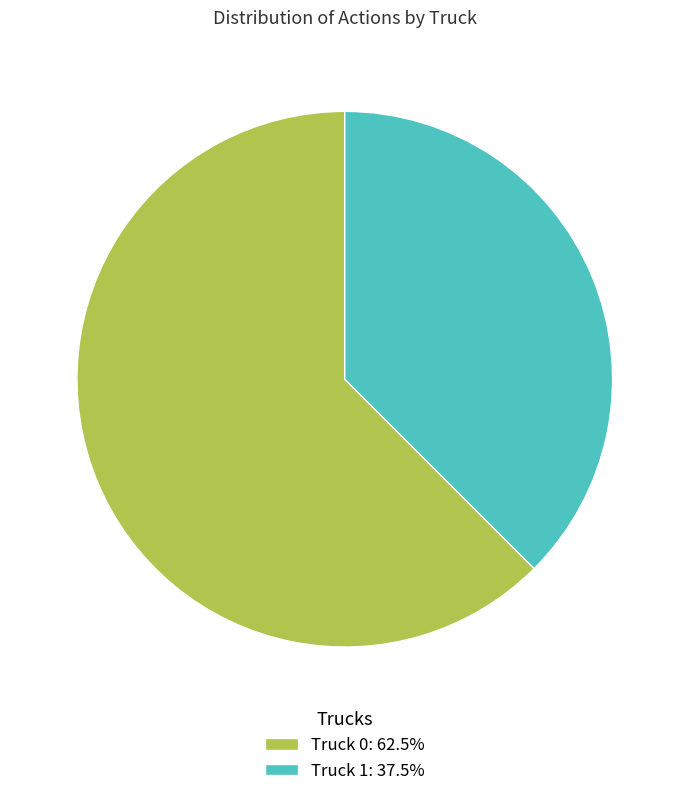

Do Truck 0: 62.5% and Truck 1: 37.5% together represent more than half of the pie?

Yes